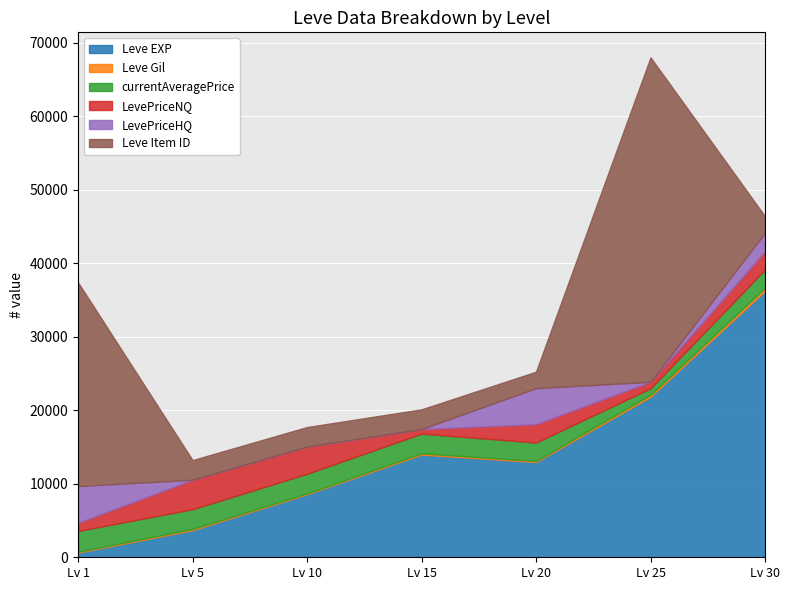

Which has a higher value, 15 or 30?

30